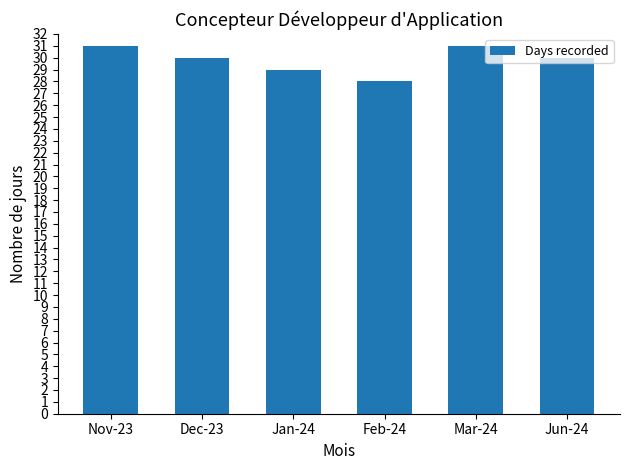

Read the value at Jan-24.

29